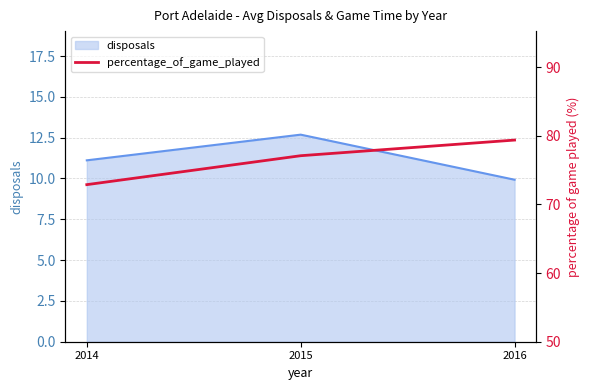

The value of disposals at 2015 is 22.5. True or false?

False